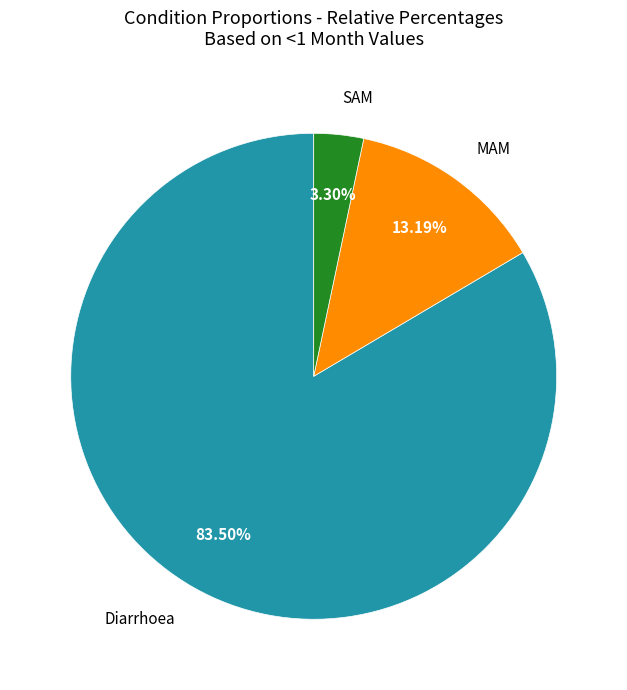

How many slices are in this pie chart?

3